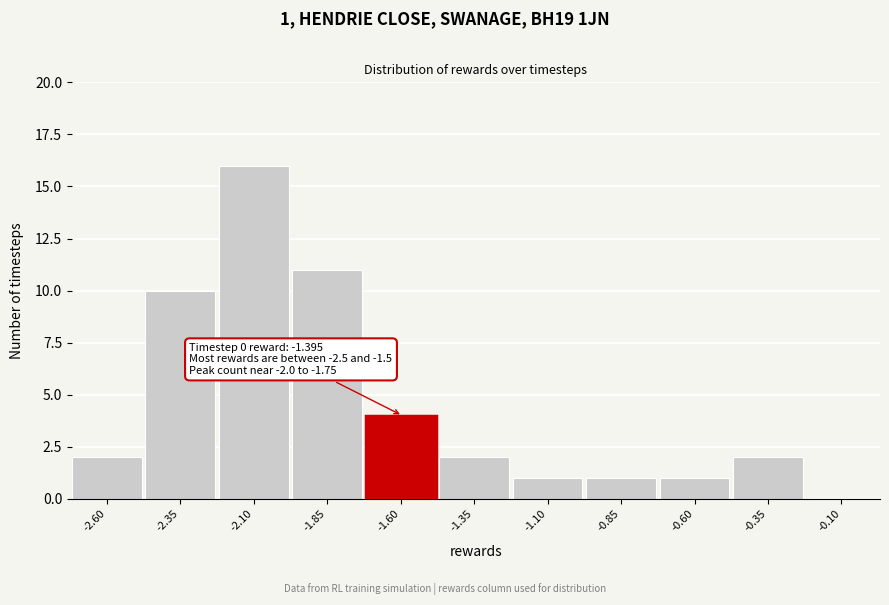

Reading left to right, list all the values displayed in this chart.

-2.60=2	-2.35=10	-2.10=16	-1.85=11	-1.60=4	-1.35=2	-1.10=1	-0.85=1	-0.60=1	-0.35=2	-0.10=0